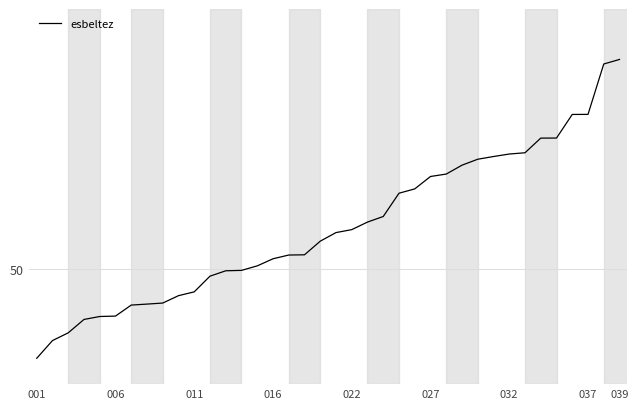

Does the chart have visible grid lines?

Yes